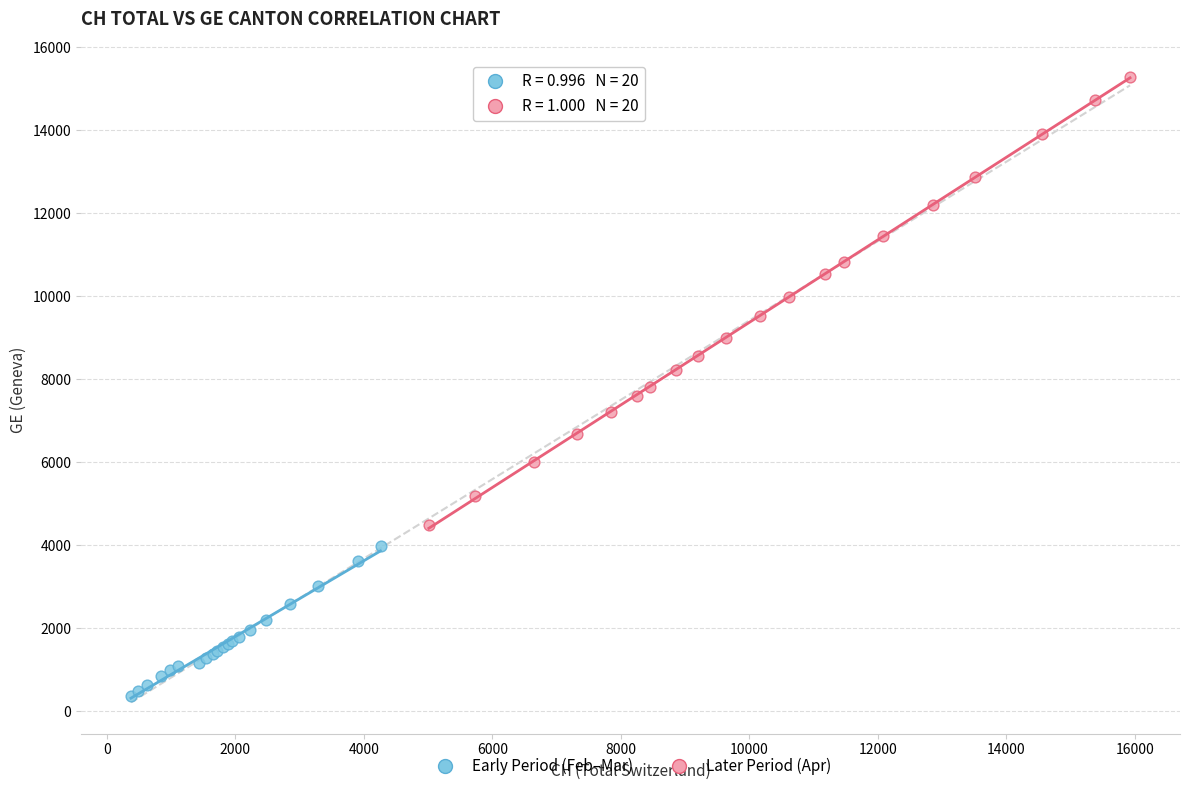

Which series contains the lowest Y value?

Early Period (Feb–Mar)